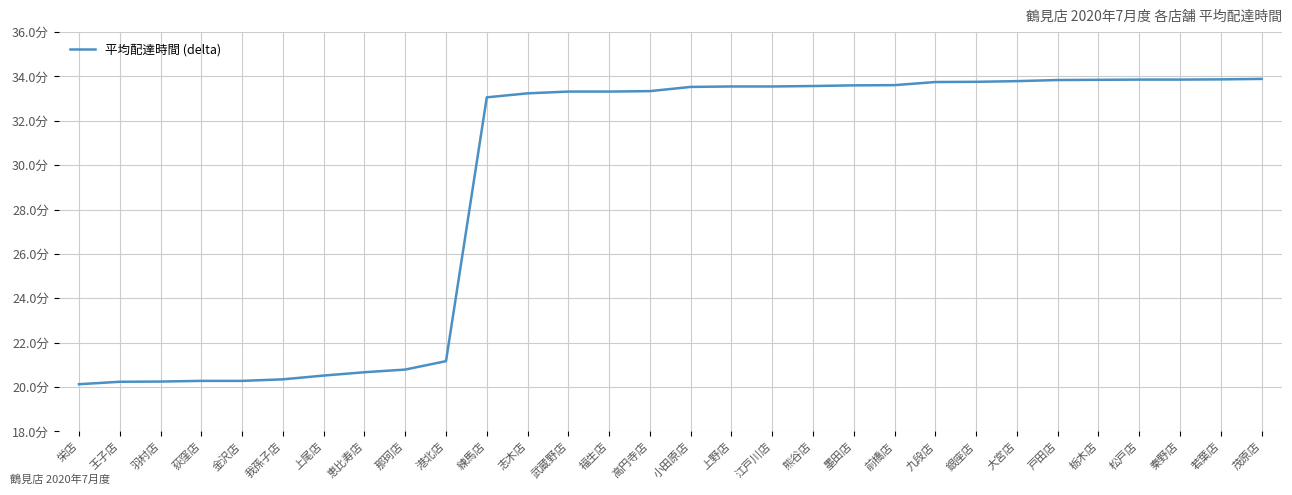

The value at 江戸川店 is 60.0. True or false?

False